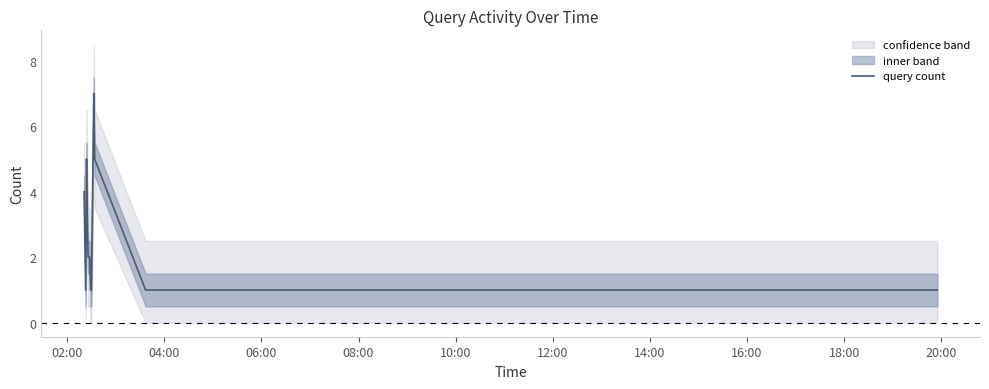

Is this an area chart (filled region under the line)?

No